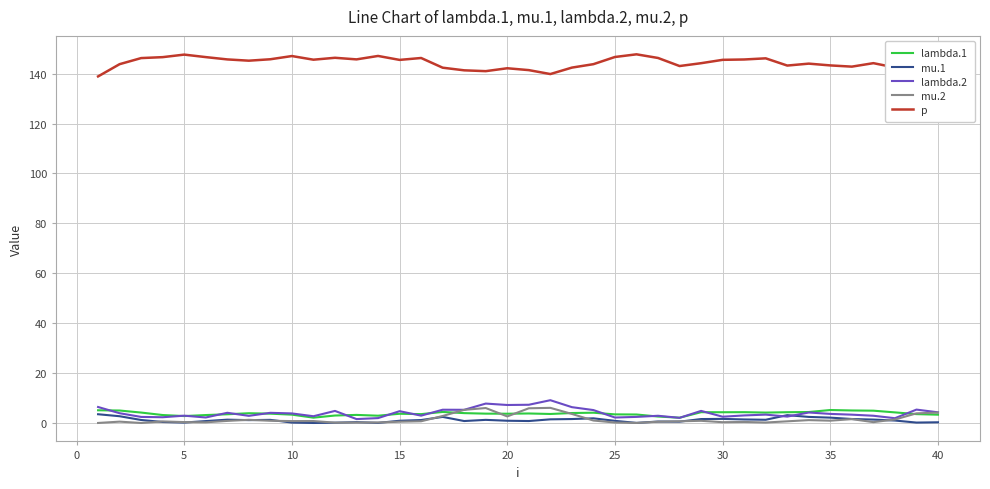

Which series has the largest total across all categories?

p